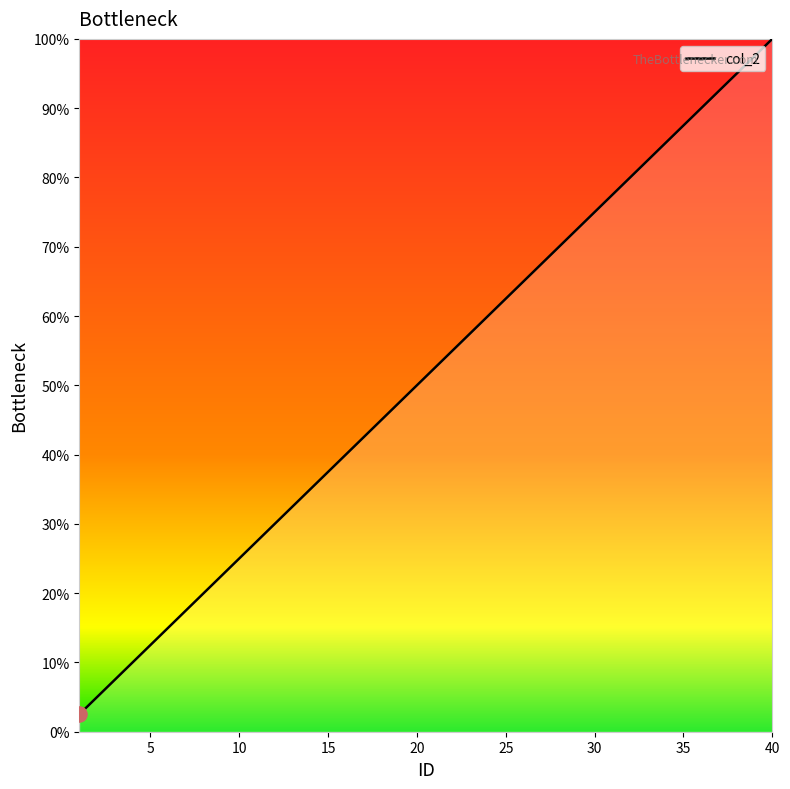

What is the minimum value shown in the chart?

2.5